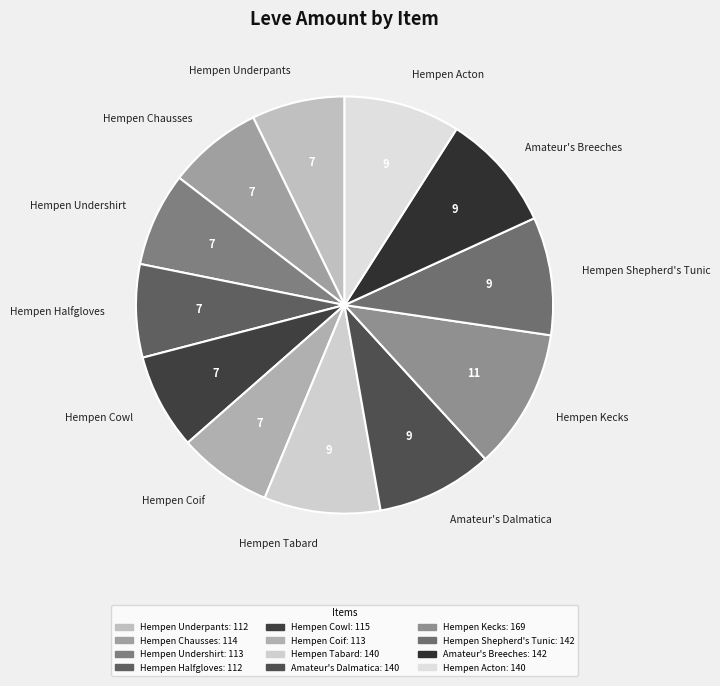

Approximately how many times larger is the value at Hempen Chausses compared to Hempen Shepherd's Tunic?

0.8